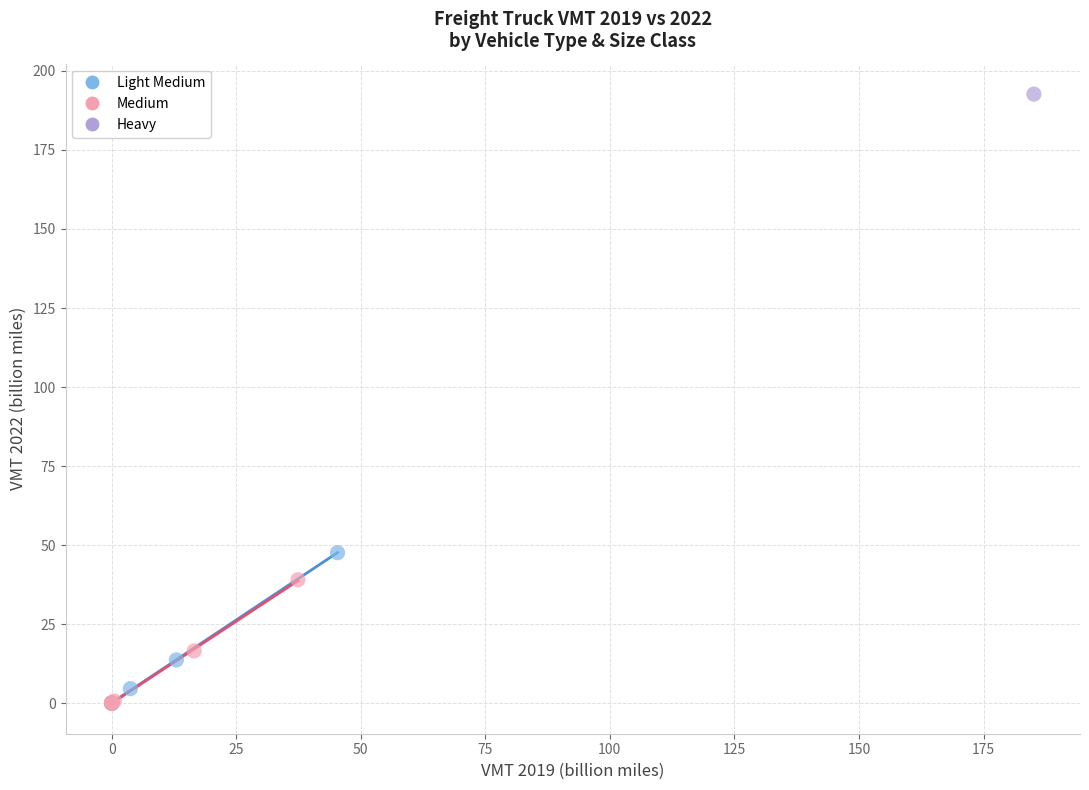

What are all the series names shown in the legend?

Light Medium, Medium, Heavy